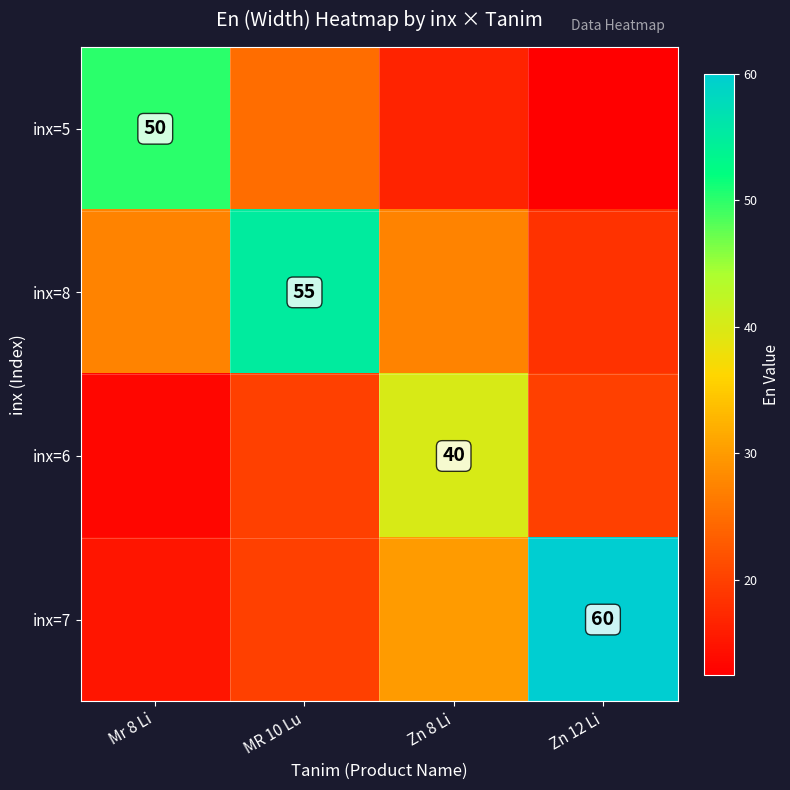

True or false: inx=5 has a value of 7.9 at Zn 12 Li.

False